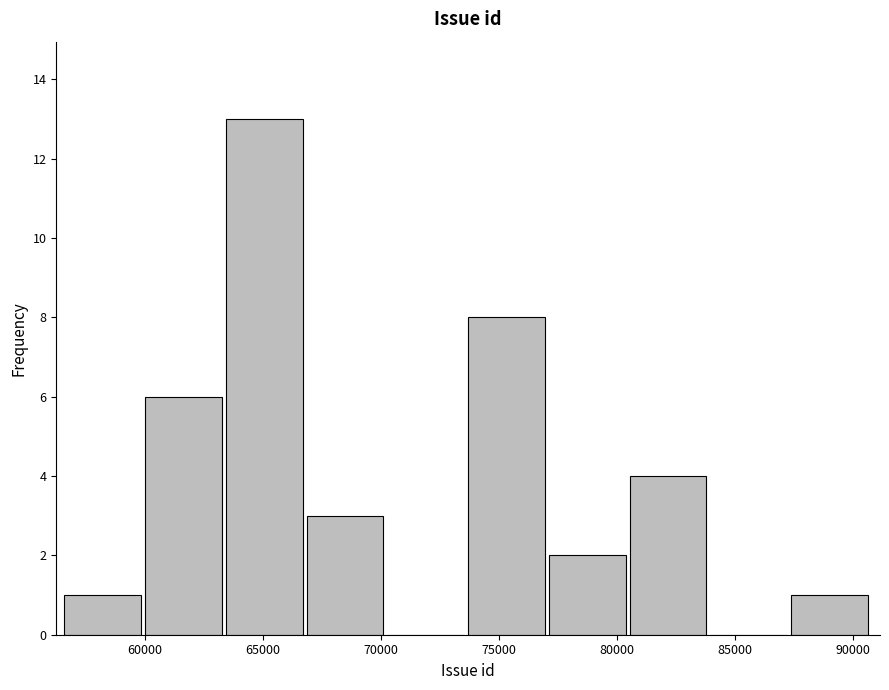

Reading left to right, list every bar in this chart as the range it spans on the x-axis followed by its height. Neither the bar edges nor the heights are printed on the chart, so give them approximately, as read against the axes.

56500 to 60000: 1
60000 to 63500: 6
63500 to 67000: 13
67000 to 70500: 3
70500 to 73500: 0
73500 to 77000: 8
77000 to 80500: 2
80500 to 84000: 4
84000 to 87500: 0
87500 to 91000: 1